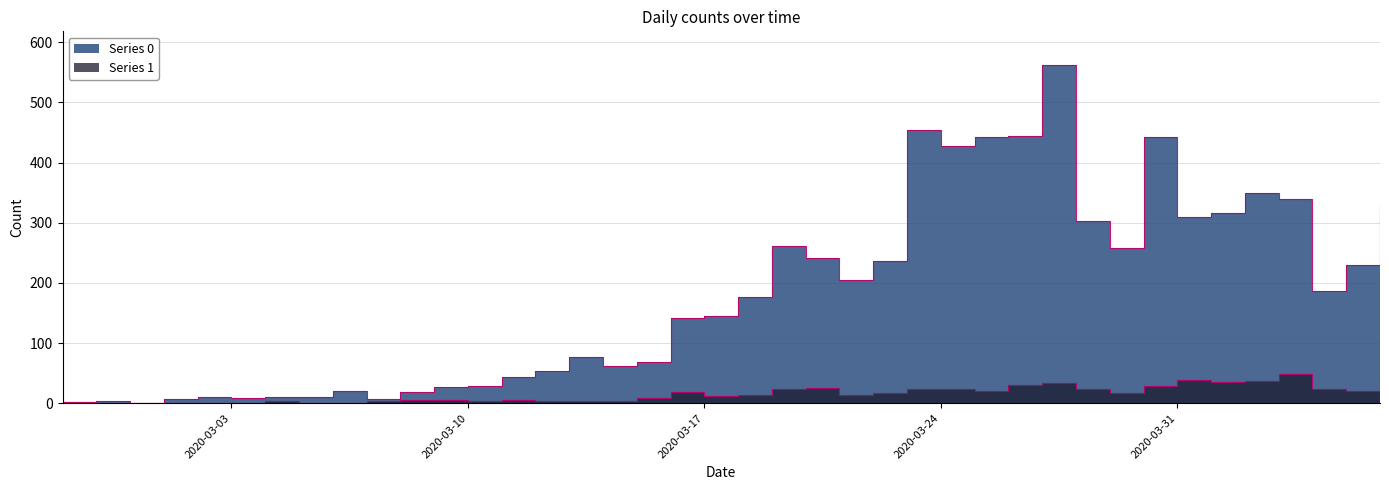

Which label corresponds to the smallest value in the chart?

2020-02-28